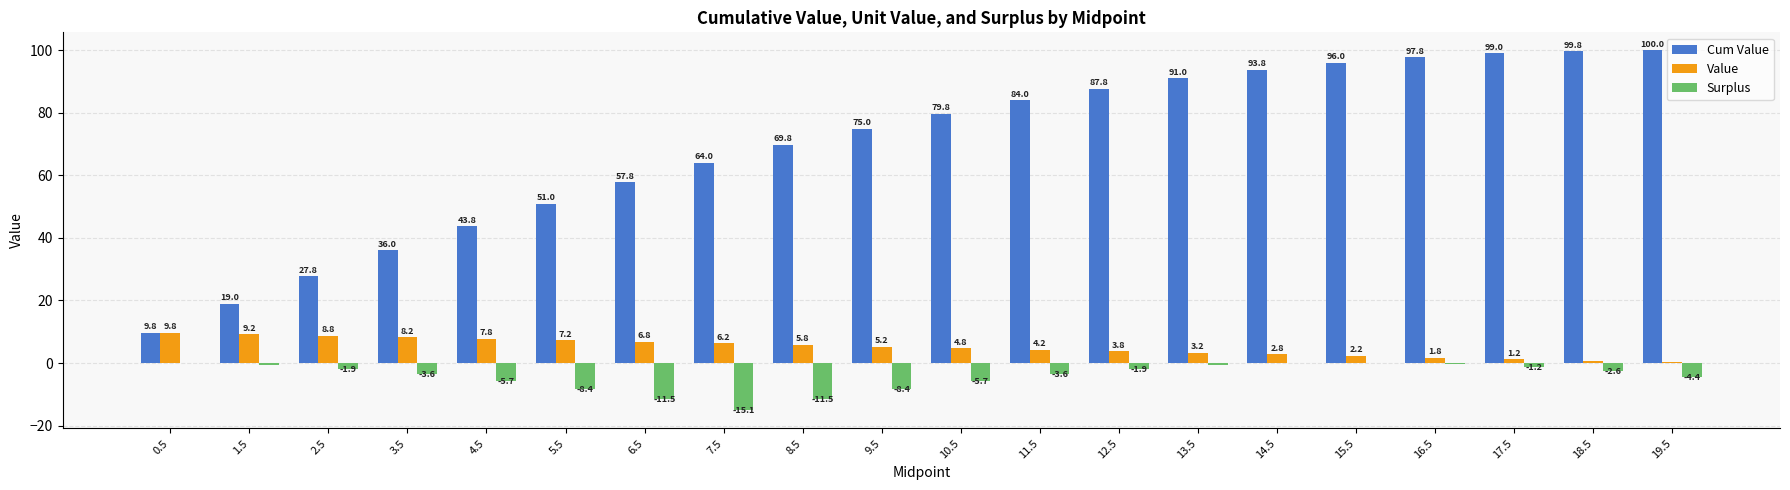

What is the greatest value displayed?

100.0